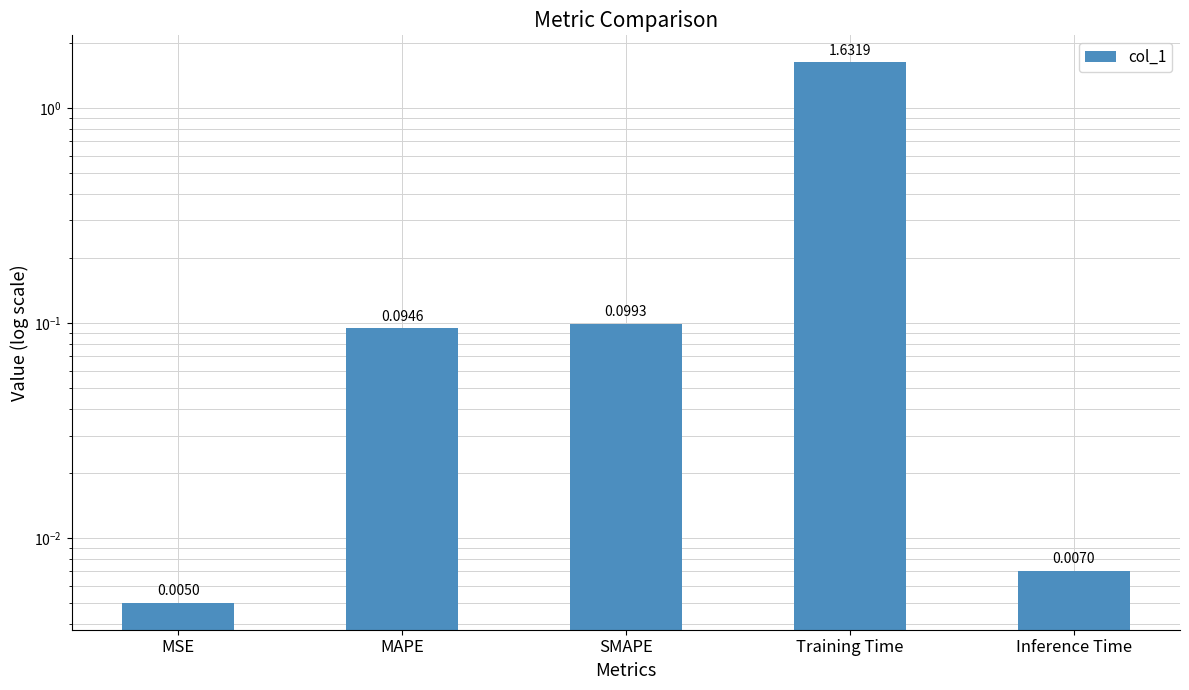

What is the label of the 2nd bar from the right?

Training Time